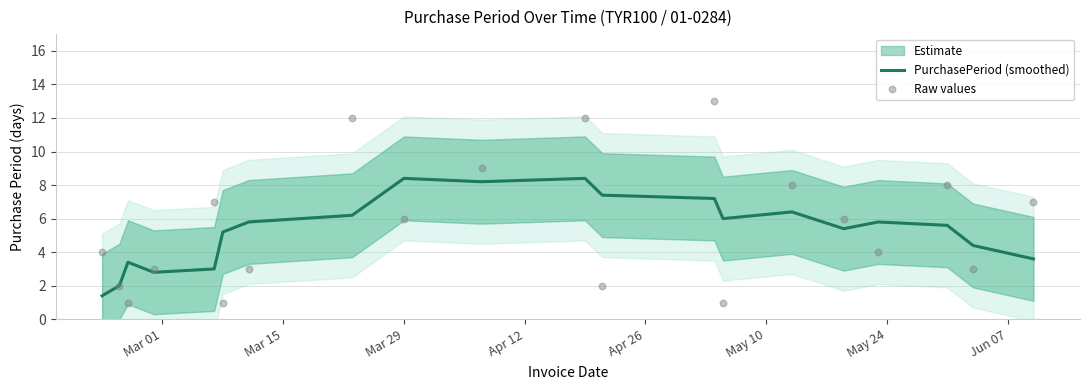

Which series contains the lowest Y value?

Raw values